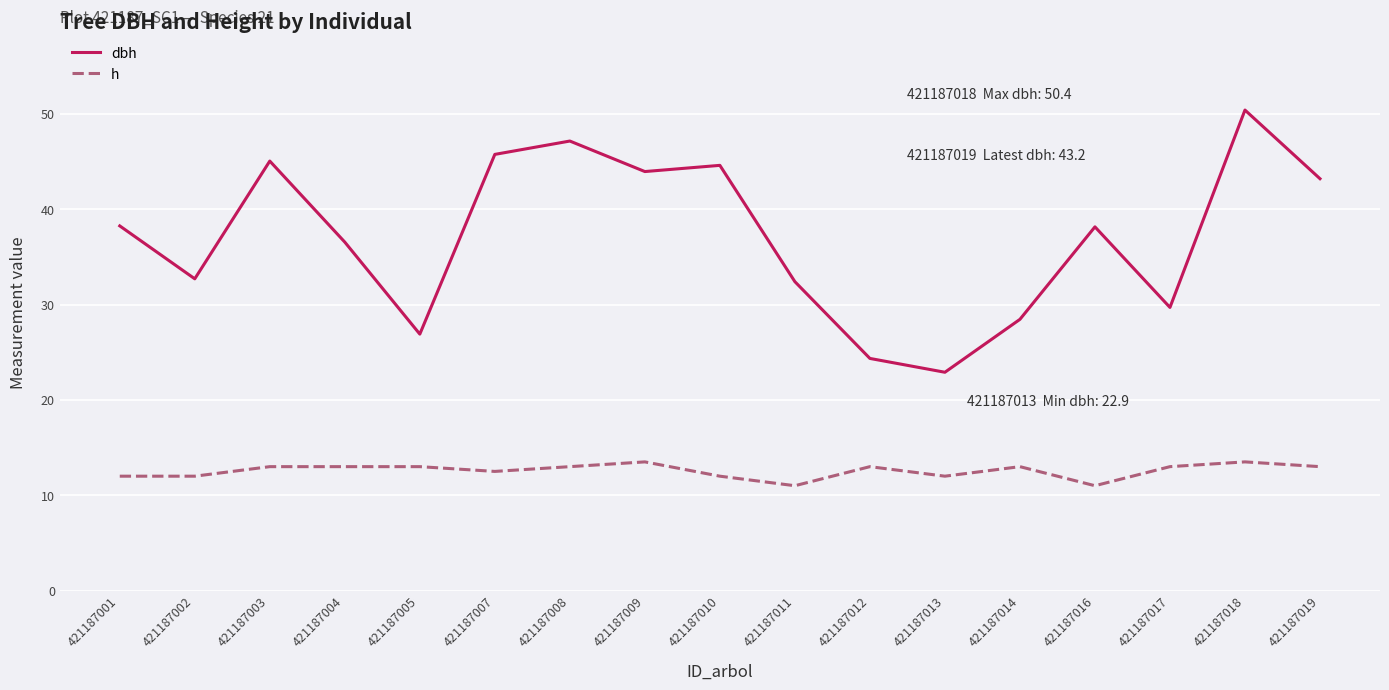

Which series has the largest range (max minus min)?

dbh